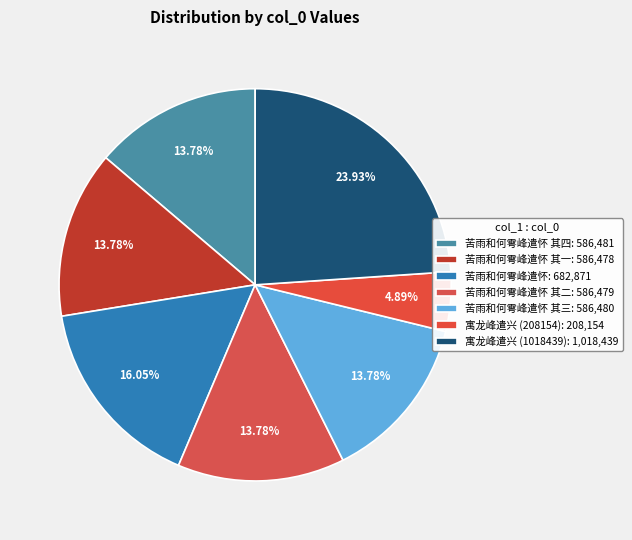

Count the number of slices in the pie.

7